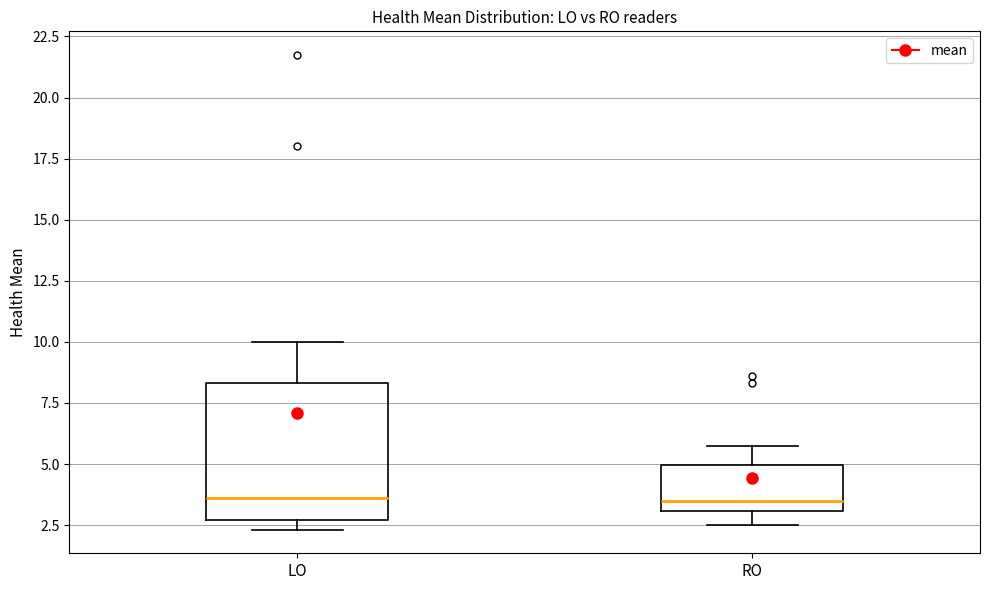

Where does the upper whisker of the box for LO end on the y-axis? The values are not printed on the chart, so give them approximately, as read against the axis.

10.0